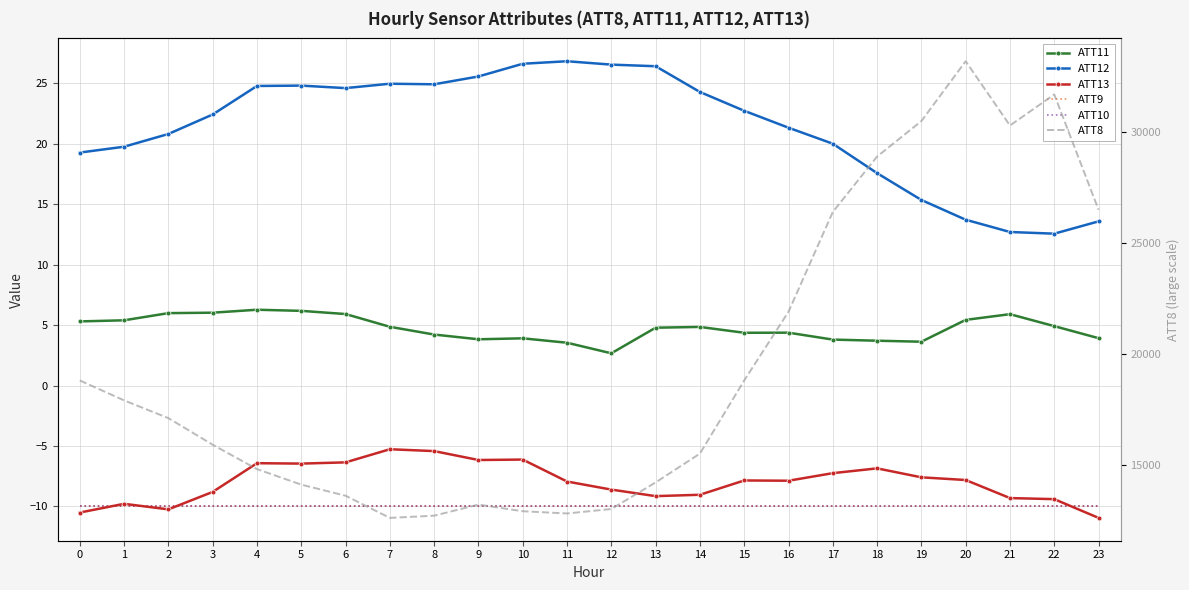

Reading right to left, list all the values displayed in this chart.

ATT11: 23=3.9	22=4.9	21=5.9	20=5.4	19=3.6	18=3.7	17=3.8	16=4.4	15=4.4	14=4.8	13=4.8	12=2.7	11=3.5	10=3.9	9=3.8	8=4.2	7=4.9	6=5.9	5=6.2	4=6.3	3=6.0	2=6.0	1=5.4	0=5.3
ATT12: 23=13.6	22=12.6	21=12.7	20=13.7	19=15.4	18=17.6	17=20.0	16=21.3	15=22.7	14=24.3	13=26.4	12=26.6	11=26.8	10=26.6	9=25.6	8=24.9	7=25.0	6=24.6	5=24.8	4=24.8	3=22.4	2=20.8	1=19.8	0=19.3
ATT13: 23=-11.0	22=-9.4	21=-9.3	20=-7.8	19=-7.6	18=-6.9	17=-7.3	16=-7.9	15=-7.9	14=-9.0	13=-9.2	12=-8.6	11=-7.9	10=-6.1	9=-6.2	8=-5.4	7=-5.3	6=-6.4	5=-6.5	4=-6.4	3=-8.8	2=-10.2	1=-9.8	0=-10.5
ATT9: 23=-10.0	22=-10.0	21=-10.0	20=-10.0	19=-10.0	18=-10.0	17=-10.0	16=-10.0	15=-10.0	14=-10.0	13=-10.0	12=-10.0	11=-10.0	10=-10.0	9=-10.0	8=-10.0	7=-10.0	6=-10.0	5=-10.0	4=-10.0	3=-10.0	2=-10.0	1=-10.0	0=-10.0
ATT10: 23=-10.0	22=-10.0	21=-10.0	20=-10.0	19=-10.0	18=-10.0	17=-10.0	16=-10.0	15=-10.0	14=-10.0	13=-10.0	12=-10.0	11=-10.0	10=-10.0	9=-10.0	8=-10.0	7=-10.0	6=-10.0	5=-10.0	4=-10.0	3=-10.0	2=-10.0	1=-10.0	0=-10.0
ATT8: 23=26500.0	22=31700.0	21=30300.0	20=33200.0	19=30500.0	18=28900.0	17=26400.0	16=21900.0	15=18800.0	14=15500.0	13=14200.0	12=13000.0	11=12800.0	10=12900.0	9=13200.0	8=12700.0	7=12600.0	6=13600.0	5=14100.0	4=14800.0	3=15900.0	2=17100.0	1=17900.0	0=18800.0